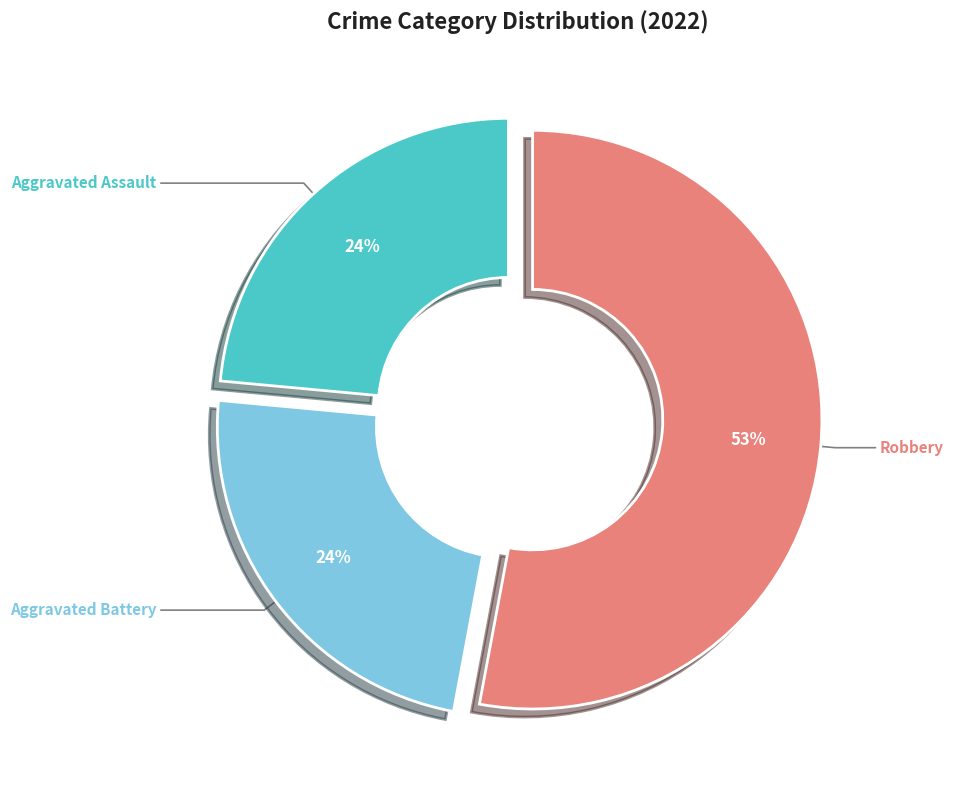

Does Aggravated Battery represent more than half of the total?

No